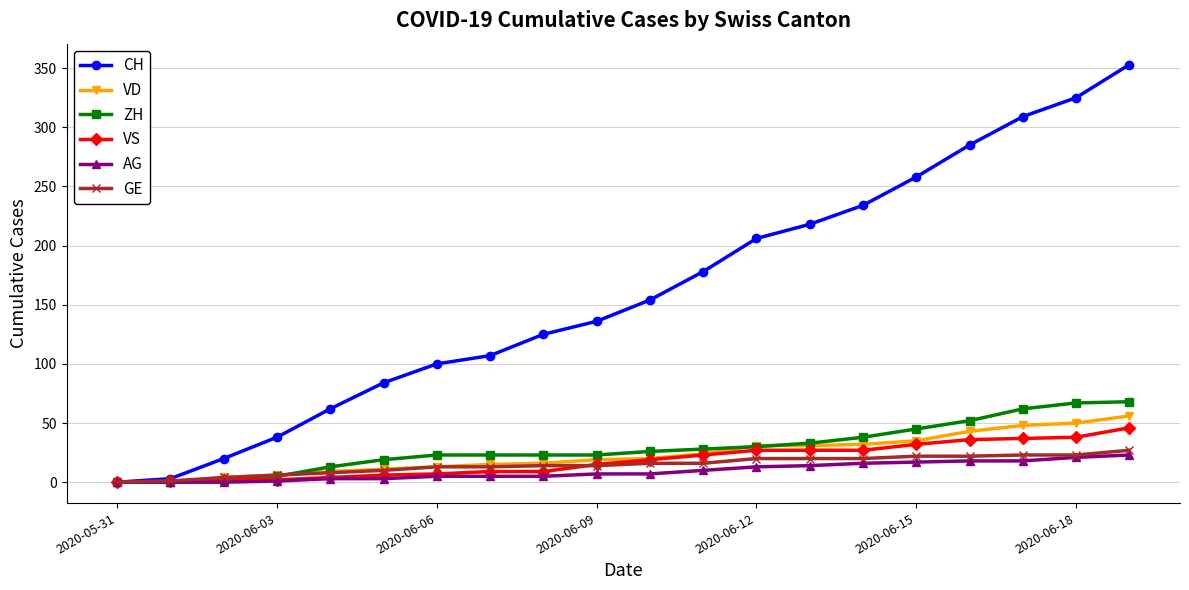

Which series has the widest spread of values?

CH